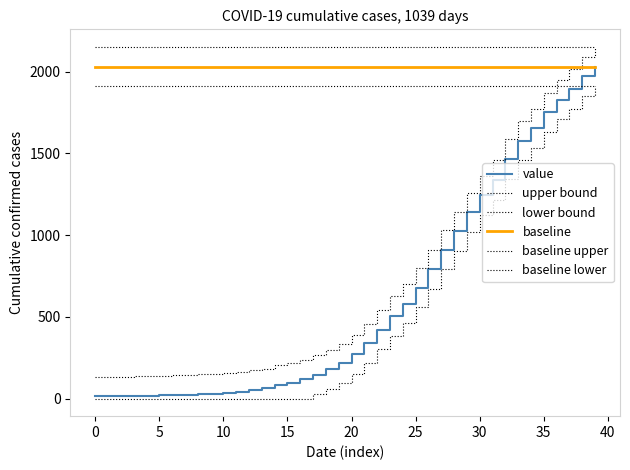

Reading left to right, extract all data points from this chart.

value: 13	14	15	17	17	19	22	24	28	31	36	43	53	62	85	98	119	147	180	215	271	338	421	505	580	679	790	911	1024	1141	1245	1337	1466	1577	1654	1752	1829	1895	1971	2032
upper bound: 133	134	135	137	137	139	142	144	148	151	156	163	173	182	205	218	239	267	300	335	391	458	541	625	700	799	910	1031	1144	1261	1365	1457	1586	1697	1774	1872	1949	2015	2091	2152
lower bound: 0	0	0	0	0	0	0	0	0	0	0	0	0	0	0	0	0	27	60	95	151	218	301	385	460	559	670	791	904	1021	1125	1217	1346	1457	1534	1632	1709	1775	1851	1912
baseline: 2032	2032	2032	2032	2032	2032	2032	2032	2032	2032	2032	2032	2032	2032	2032	2032	2032	2032	2032	2032	2032	2032	2032	2032	2032	2032	2032	2032	2032	2032	2032	2032	2032	2032	2032	2032	2032	2032	2032	2032
baseline upper: 2152	2152	2152	2152	2152	2152	2152	2152	2152	2152	2152	2152	2152	2152	2152	2152	2152	2152	2152	2152	2152	2152	2152	2152	2152	2152	2152	2152	2152	2152	2152	2152	2152	2152	2152	2152	2152	2152	2152	2152
baseline lower: 1912	1912	1912	1912	1912	1912	1912	1912	1912	1912	1912	1912	1912	1912	1912	1912	1912	1912	1912	1912	1912	1912	1912	1912	1912	1912	1912	1912	1912	1912	1912	1912	1912	1912	1912	1912	1912	1912	1912	1912